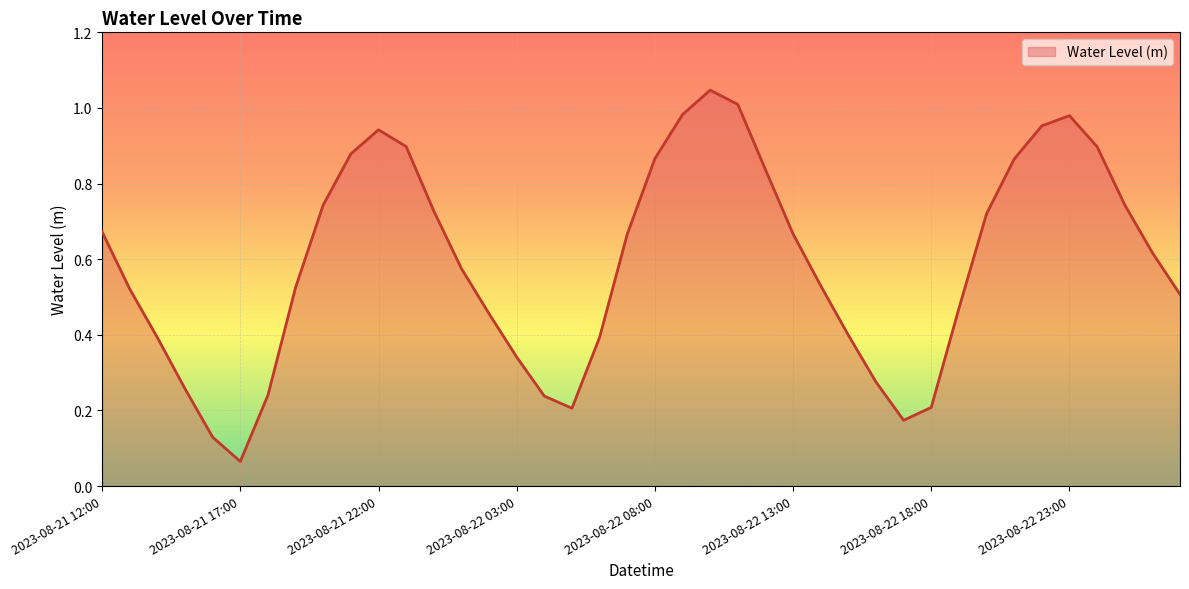

What is the maximum value shown in the chart?

1.0